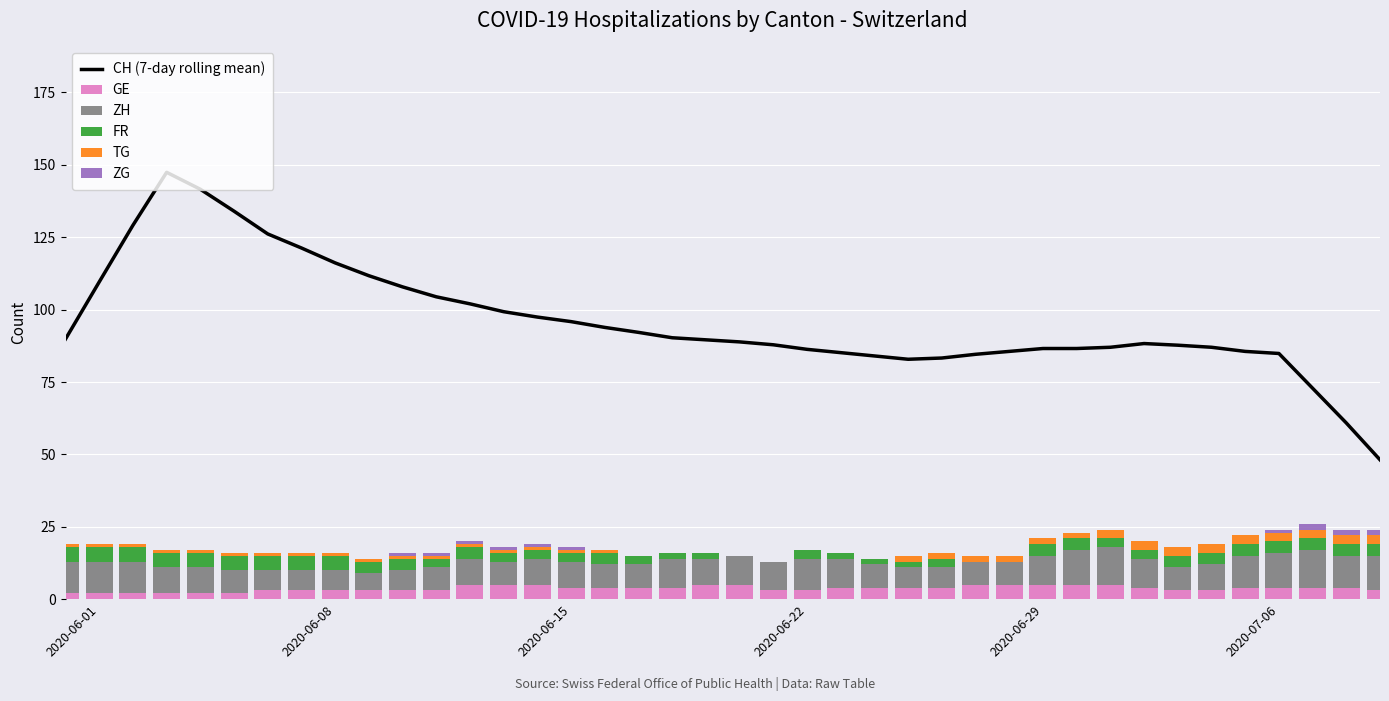

What is the maximum value for GE?

5